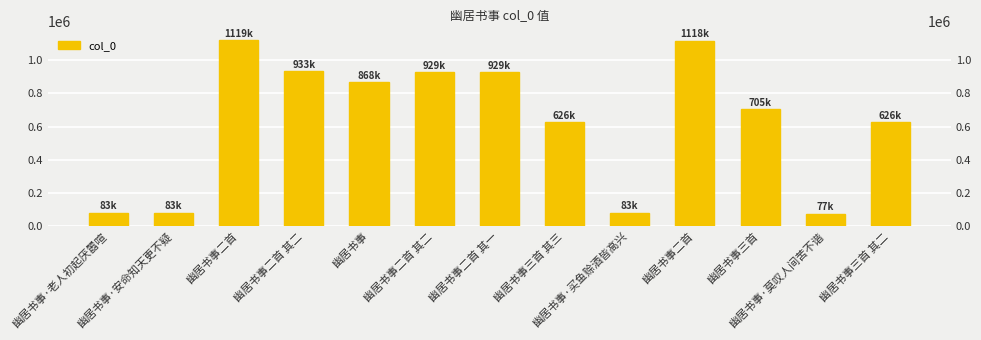

What is the label of the 12th bar from the left?

幽居书事·莫叹人间苦不谐